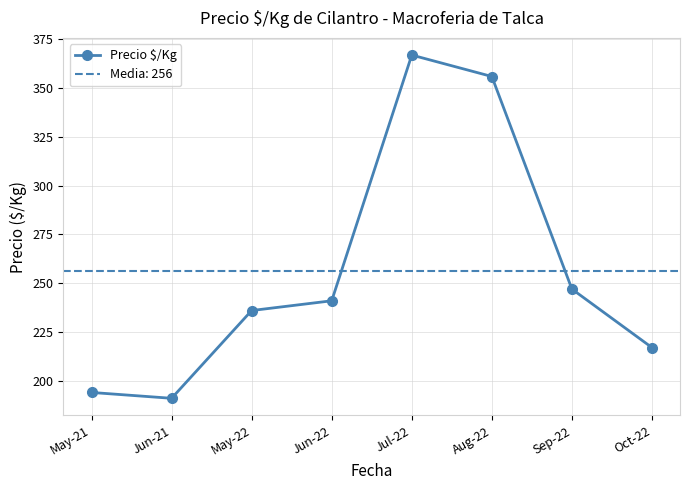

Is this an area chart (filled region under the line)?

No